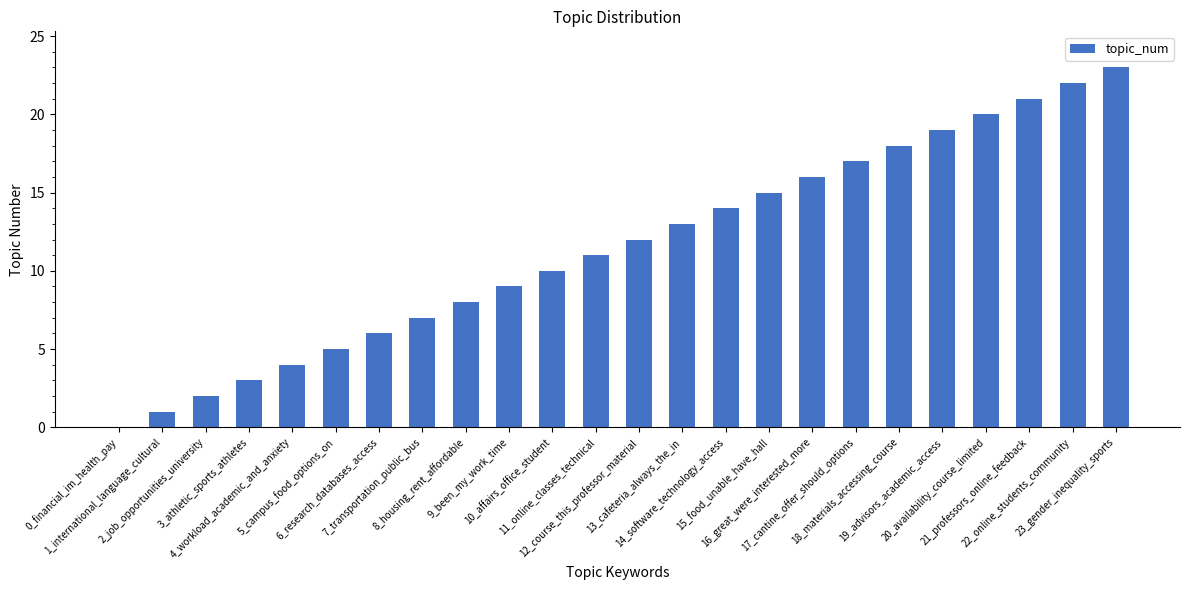

Approximately how many times larger is the value at 9_been_my_work_time compared to 13_cafeteria_always_the_in?

0.7